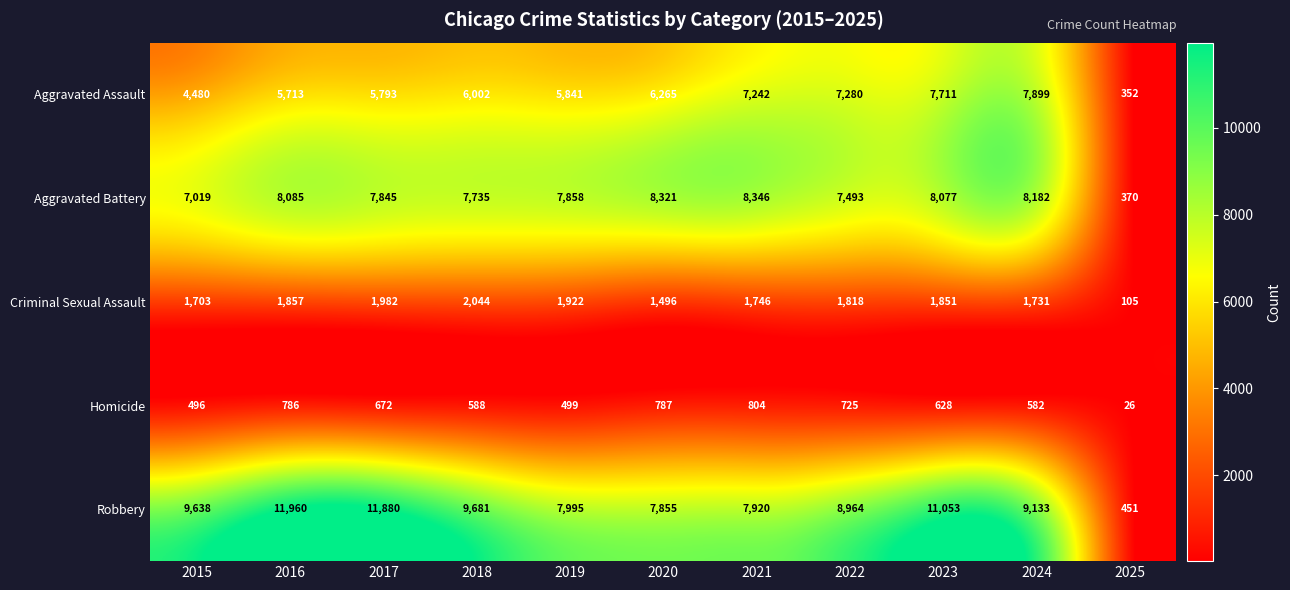

What is the sum of the Homicide values at 2020 and 2017?

1459